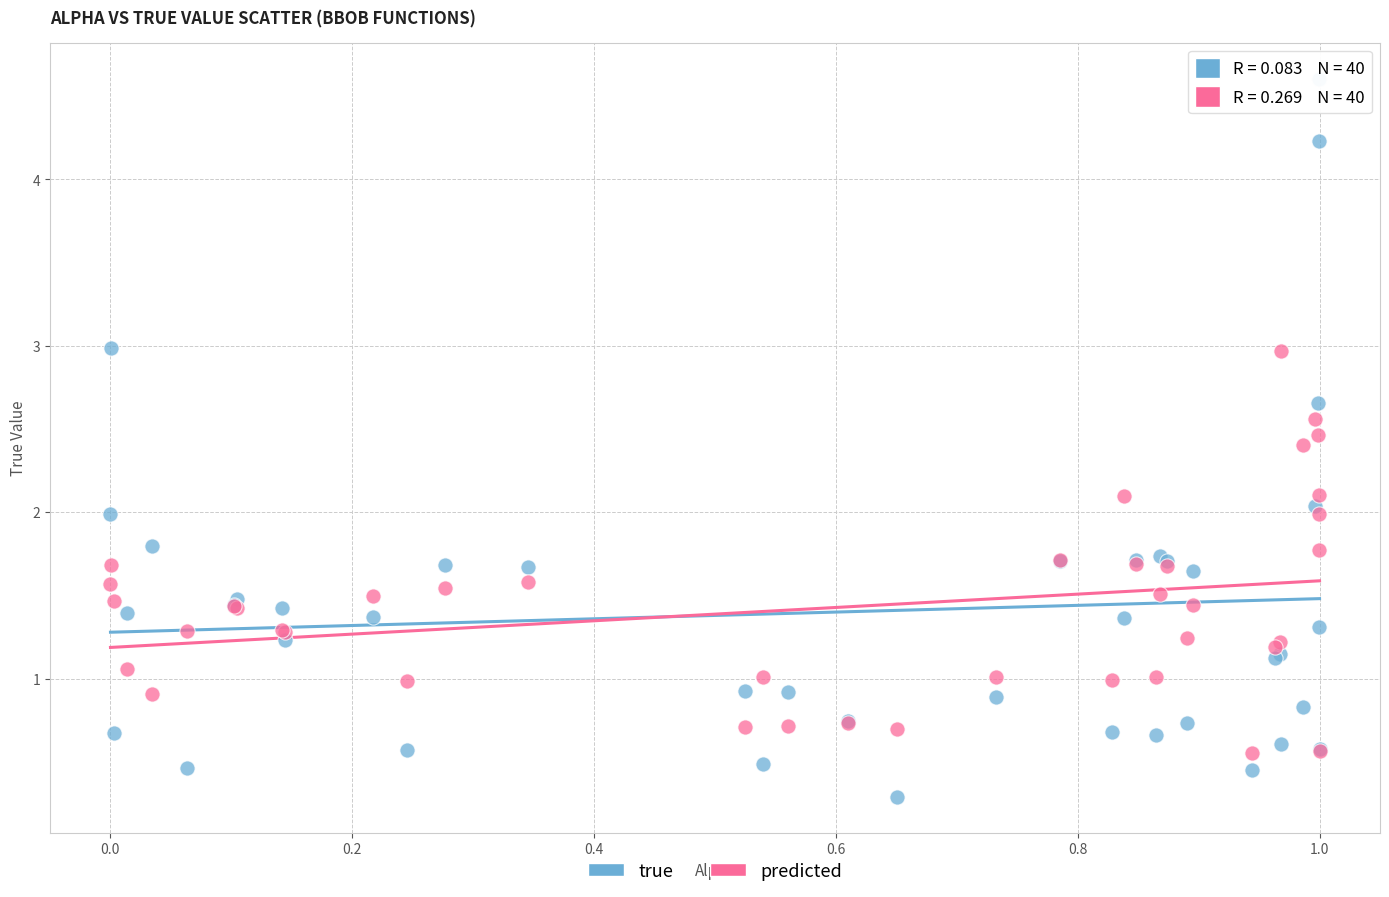

Which series contains the highest Y value?

true